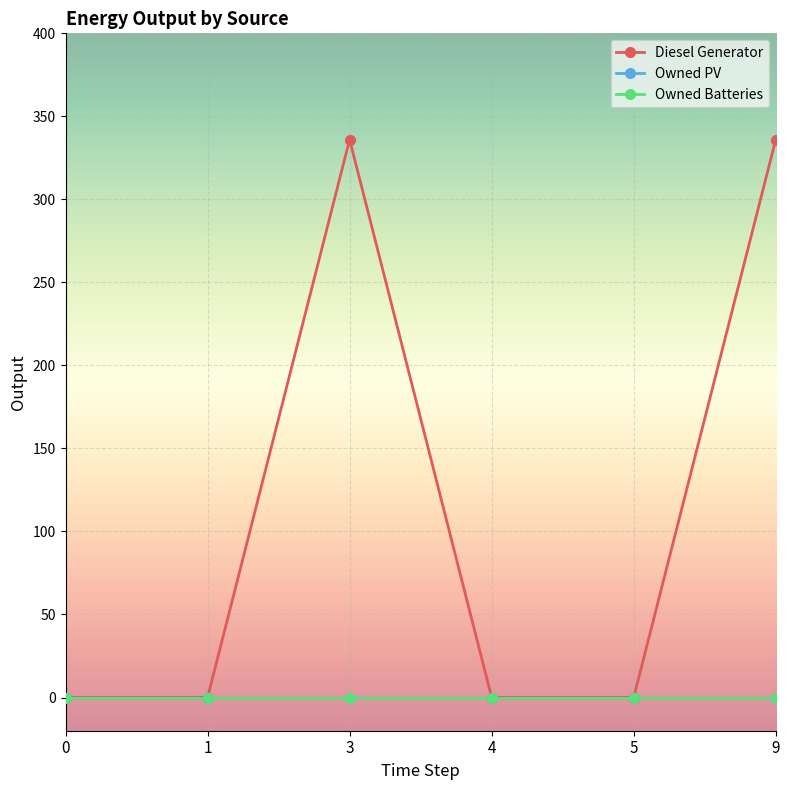

Does the chart have visible grid lines?

Yes